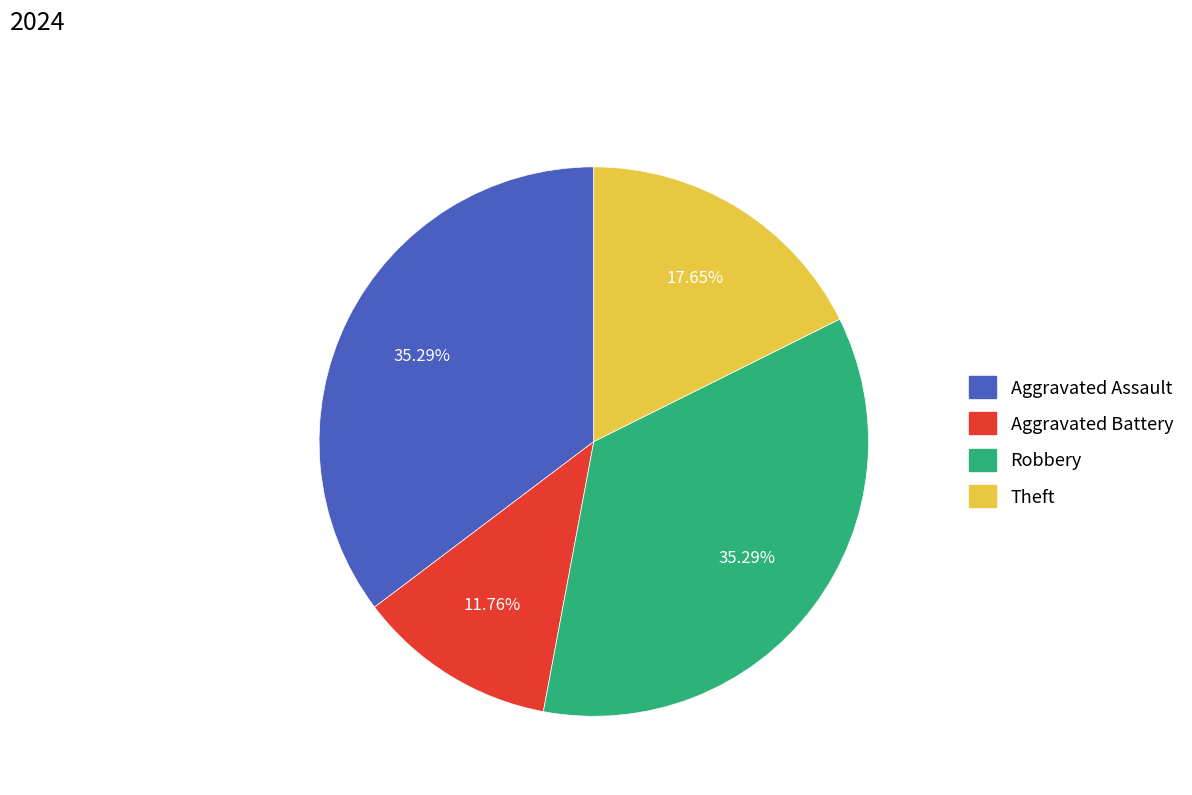

To the nearest percent, what is the combined percentage of Aggravated Assault and Robbery?

71%